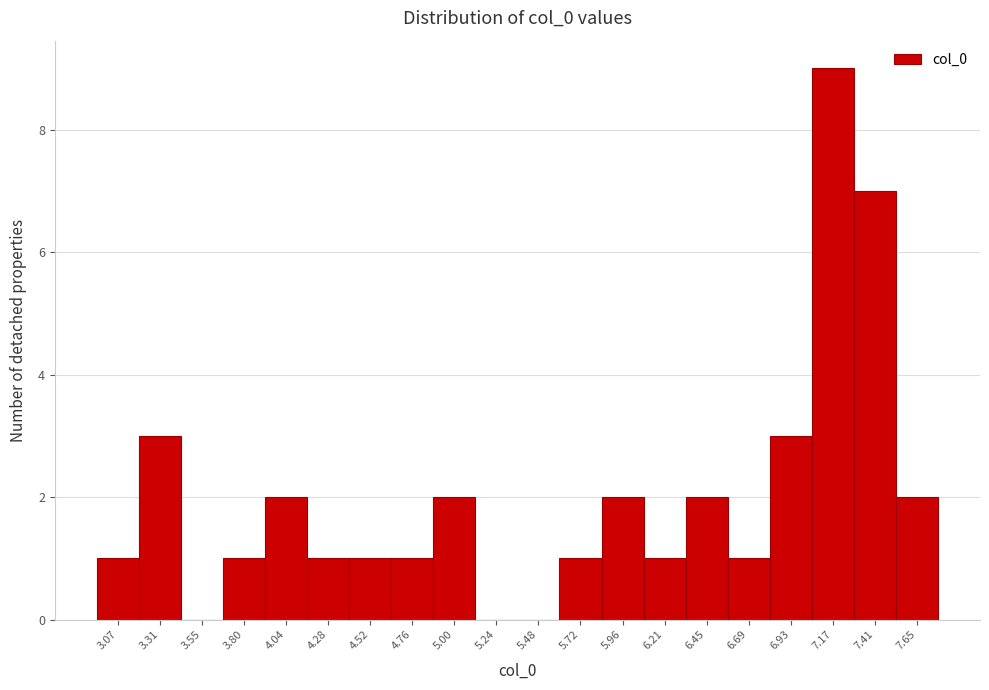

Reading left to right, extract all data points from this chart.

3.07=1	3.31=3	3.55=0	3.80=1	4.04=2	4.28=1	4.52=1	4.76=1	5.00=2	5.24=0	5.48=0	5.72=1	5.96=2	6.21=1	6.45=2	6.69=1	6.93=3	7.17=9	7.41=7	7.65=2